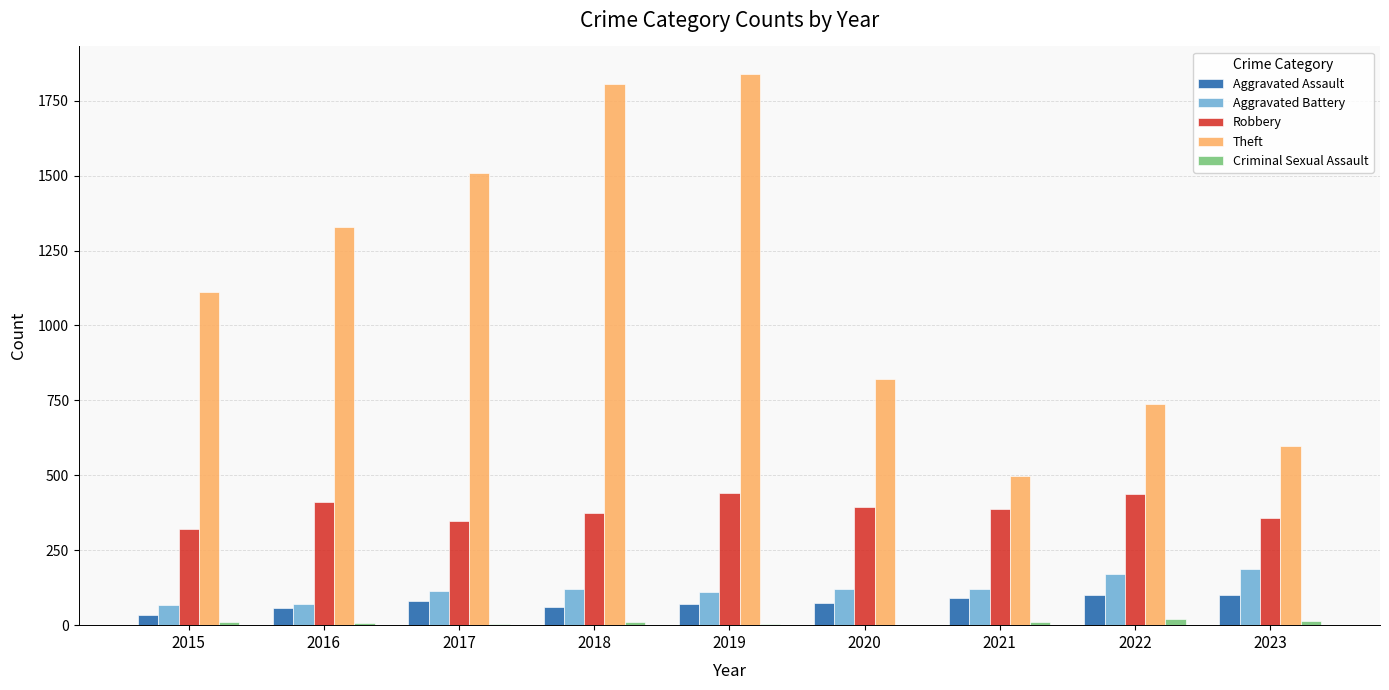

What are all the series names shown in the legend?

Aggravated Assault, Aggravated Battery, Robbery, Theft, Criminal Sexual Assault